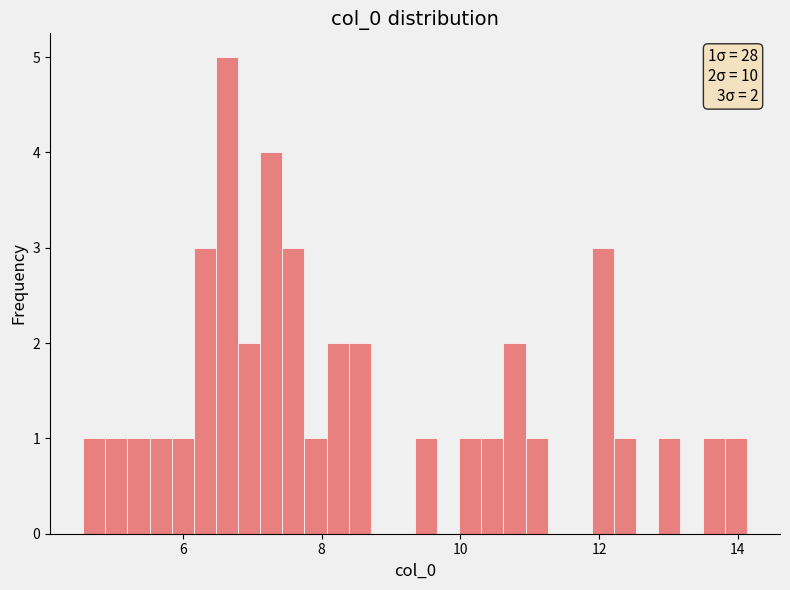

Read against the x-axis, roughly where is the centre of the tallest bar?

6.6